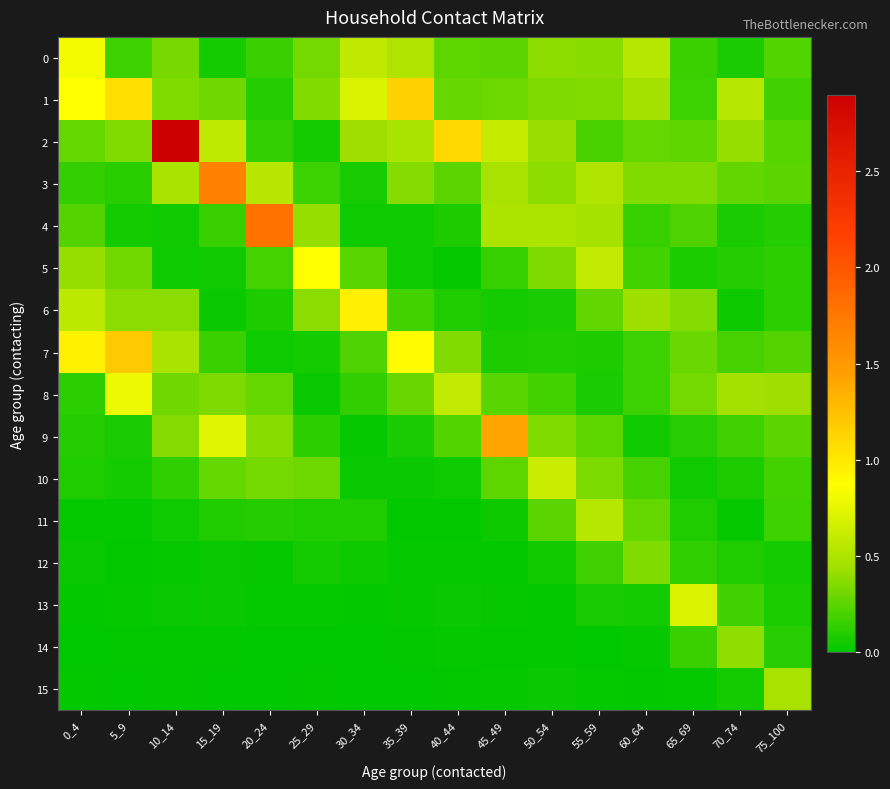

Reading right to left, list all the values displayed in this chart.

0: 75_100=0.2	70_74=0.1	65_69=0.2	60_64=0.5	55_59=0.4	50_54=0.4	45_49=0.2	40_44=0.3	35_39=0.5	30_34=0.6	25_29=0.3	20_24=0.2	15_19=0.1	10_14=0.3	5_9=0.2	0_4=0.8
1: 75_100=0.2	70_74=0.5	65_69=0.2	60_64=0.5	55_59=0.4	50_54=0.3	45_49=0.3	40_44=0.3	35_39=1.1	30_34=0.7	25_29=0.4	20_24=0.1	15_19=0.3	10_14=0.3	5_9=1.1	0_4=0.9
2: 75_100=0.2	70_74=0.4	65_69=0.3	60_64=0.3	55_59=0.2	50_54=0.4	45_49=0.6	40_44=1.1	35_39=0.5	30_34=0.4	25_29=0.1	20_24=0.1	15_19=0.6	10_14=2.9	5_9=0.4	0_4=0.3
3: 75_100=0.3	70_74=0.3	65_69=0.4	60_64=0.4	55_59=0.5	50_54=0.4	45_49=0.5	40_44=0.3	35_39=0.4	30_34=0.1	25_29=0.2	20_24=0.5	15_19=1.7	10_14=0.5	5_9=0.1	0_4=0.1
4: 75_100=0.1	70_74=0.1	65_69=0.2	60_64=0.1	55_59=0.5	50_54=0.5	45_49=0.5	40_44=0.1	35_39=0.0	30_34=0.0	25_29=0.4	20_24=1.8	15_19=0.2	10_14=0.0	5_9=0.1	0_4=0.2
5: 75_100=0.1	70_74=0.1	65_69=0.1	60_64=0.2	55_59=0.6	50_54=0.3	45_49=0.1	40_44=0.0	35_39=0.0	30_34=0.2	25_29=0.9	20_24=0.2	15_19=0.0	10_14=0.0	5_9=0.3	0_4=0.4
6: 75_100=0.1	70_74=0.0	65_69=0.4	60_64=0.4	55_59=0.3	50_54=0.1	45_49=0.1	40_44=0.1	35_39=0.2	30_34=1.0	25_29=0.4	20_24=0.1	15_19=0.0	10_14=0.4	5_9=0.4	0_4=0.6
7: 75_100=0.2	70_74=0.2	65_69=0.3	60_64=0.2	55_59=0.1	50_54=0.1	45_49=0.1	40_44=0.4	35_39=0.9	30_34=0.2	25_29=0.1	20_24=0.0	15_19=0.2	10_14=0.5	5_9=1.2	0_4=1.0
8: 75_100=0.4	70_74=0.5	65_69=0.3	60_64=0.2	55_59=0.1	50_54=0.2	45_49=0.2	40_44=0.6	35_39=0.3	30_34=0.1	25_29=0.0	20_24=0.3	15_19=0.3	10_14=0.3	5_9=0.8	0_4=0.1
9: 75_100=0.3	70_74=0.2	65_69=0.1	60_64=0.0	55_59=0.3	50_54=0.3	45_49=1.4	40_44=0.2	35_39=0.1	30_34=0.0	25_29=0.1	20_24=0.4	15_19=0.7	10_14=0.4	5_9=0.1	0_4=0.1
10: 75_100=0.2	70_74=0.1	65_69=0.0	60_64=0.2	55_59=0.3	50_54=0.6	45_49=0.3	40_44=0.0	35_39=0.0	30_34=0.0	25_29=0.3	20_24=0.3	15_19=0.3	10_14=0.1	5_9=0.1	0_4=0.1
11: 75_100=0.2	70_74=0.0	65_69=0.1	60_64=0.3	55_59=0.5	50_54=0.2	45_49=0.0	40_44=0.0	35_39=0.0	30_34=0.1	25_29=0.1	20_24=0.1	15_19=0.1	10_14=0.0	5_9=0.0	0_4=0.0
12: 75_100=0.1	70_74=0.1	65_69=0.1	60_64=0.3	55_59=0.2	50_54=0.1	45_49=0.0	40_44=0.0	35_39=0.0	30_34=0.0	25_29=0.1	20_24=0.0	15_19=0.0	10_14=0.0	5_9=0.0	0_4=0.0
13: 75_100=0.1	70_74=0.2	65_69=0.7	60_64=0.1	55_59=0.1	50_54=0.0	45_49=0.0	40_44=0.0	35_39=0.0	30_34=0.0	25_29=0.0	20_24=0.0	15_19=0.0	10_14=0.0	5_9=0.0	0_4=0.0
14: 75_100=0.1	70_74=0.4	65_69=0.2	60_64=0.0	55_59=0.0	50_54=0.0	45_49=0.0	40_44=0.0	35_39=0.0	30_34=0.0	25_29=0.0	20_24=0.0	15_19=0.0	10_14=0.0	5_9=0.0	0_4=0.0
15: 75_100=0.5	70_74=0.1	65_69=0.0	60_64=0.0	55_59=0.0	50_54=0.0	45_49=0.0	40_44=0.0	35_39=0.0	30_34=0.0	25_29=0.0	20_24=0.0	15_19=0.0	10_14=0.0	5_9=0.0	0_4=0.0